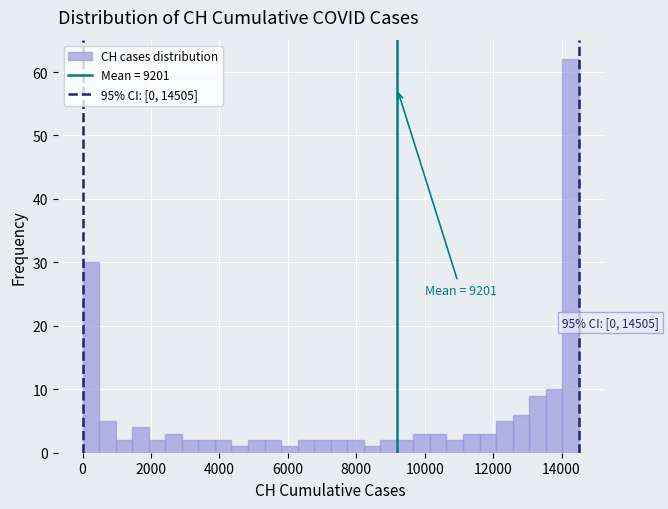

Read against the x-axis, roughly where is the centre of the tallest bar?

14200